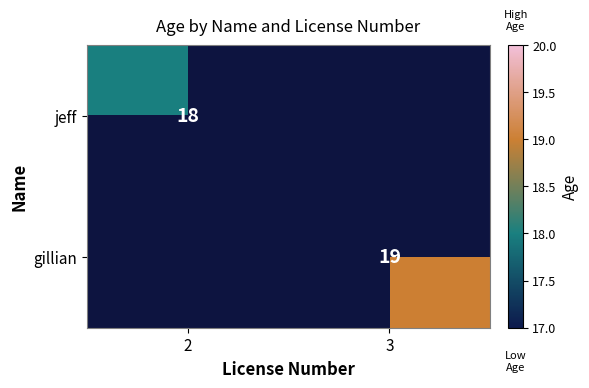

True or false: gillian has a value of 13 at 3.

False